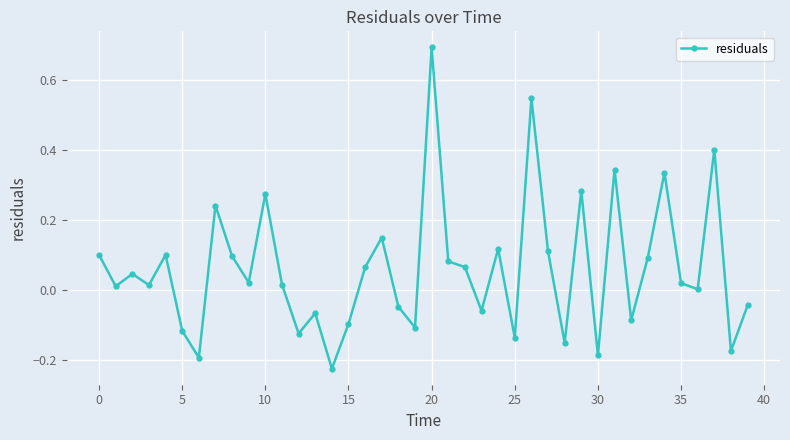

How many categories are shown in the chart?

40